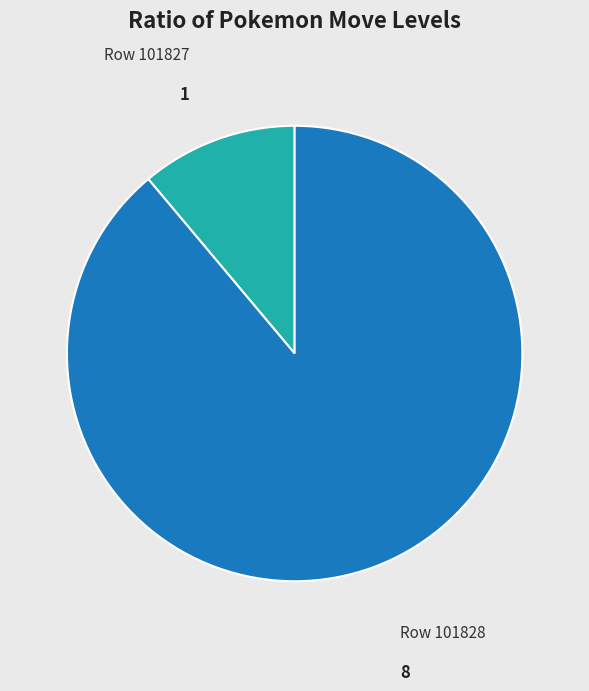

Does any single category account for the majority?

Yes